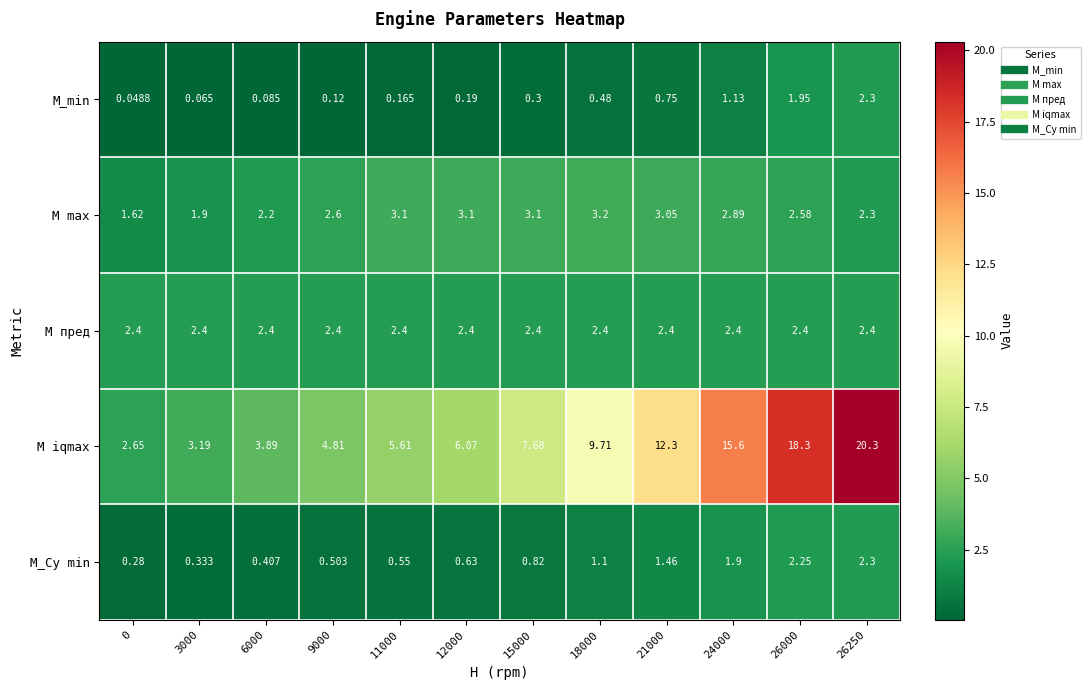

Which series has the largest total across all categories?

M iqmax